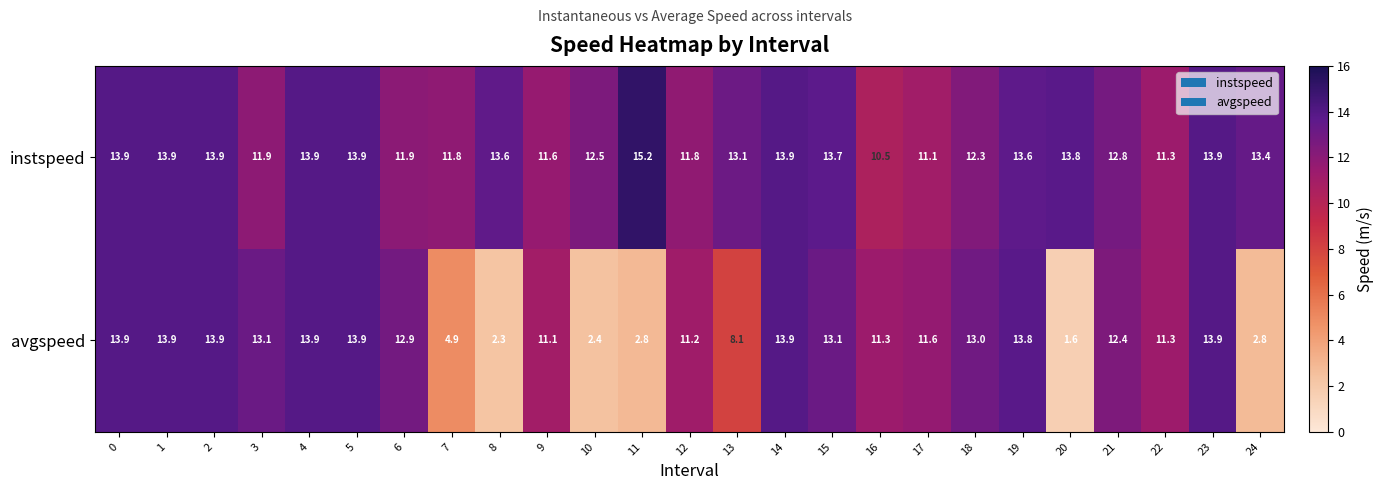

Is it true that avgspeed equals 2.9 at 19?

False